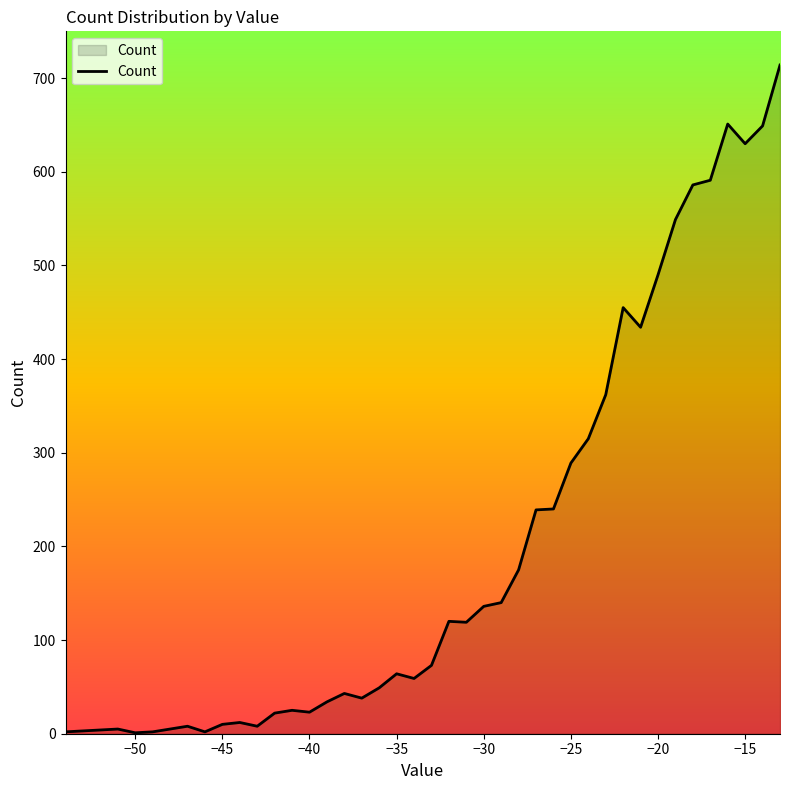

What is the greatest value displayed?

714